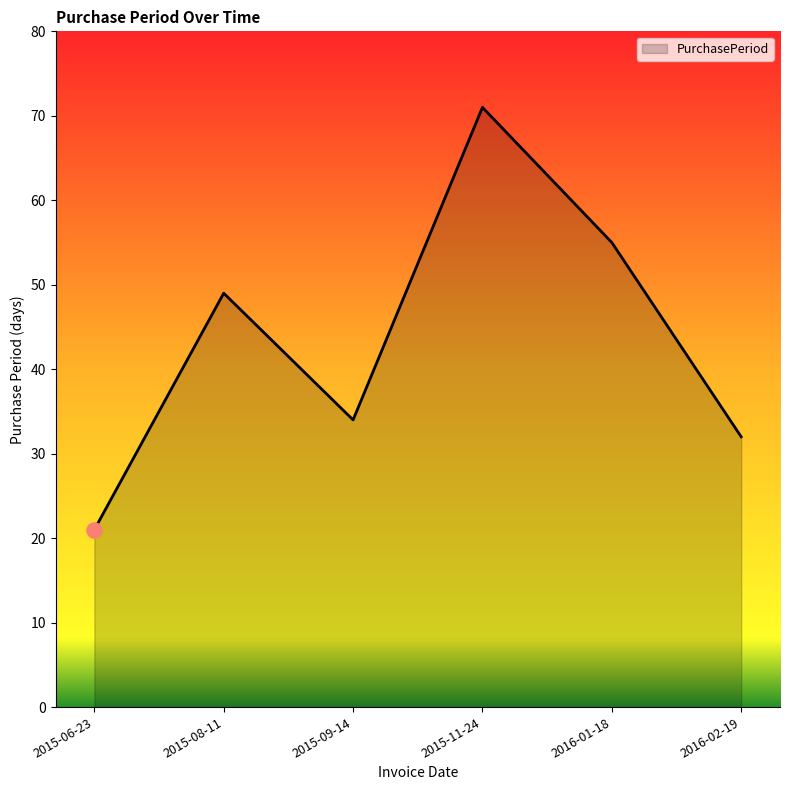

Approximately how many times larger is the value at 2015-06-23 compared to 2015-11-24?

0.3